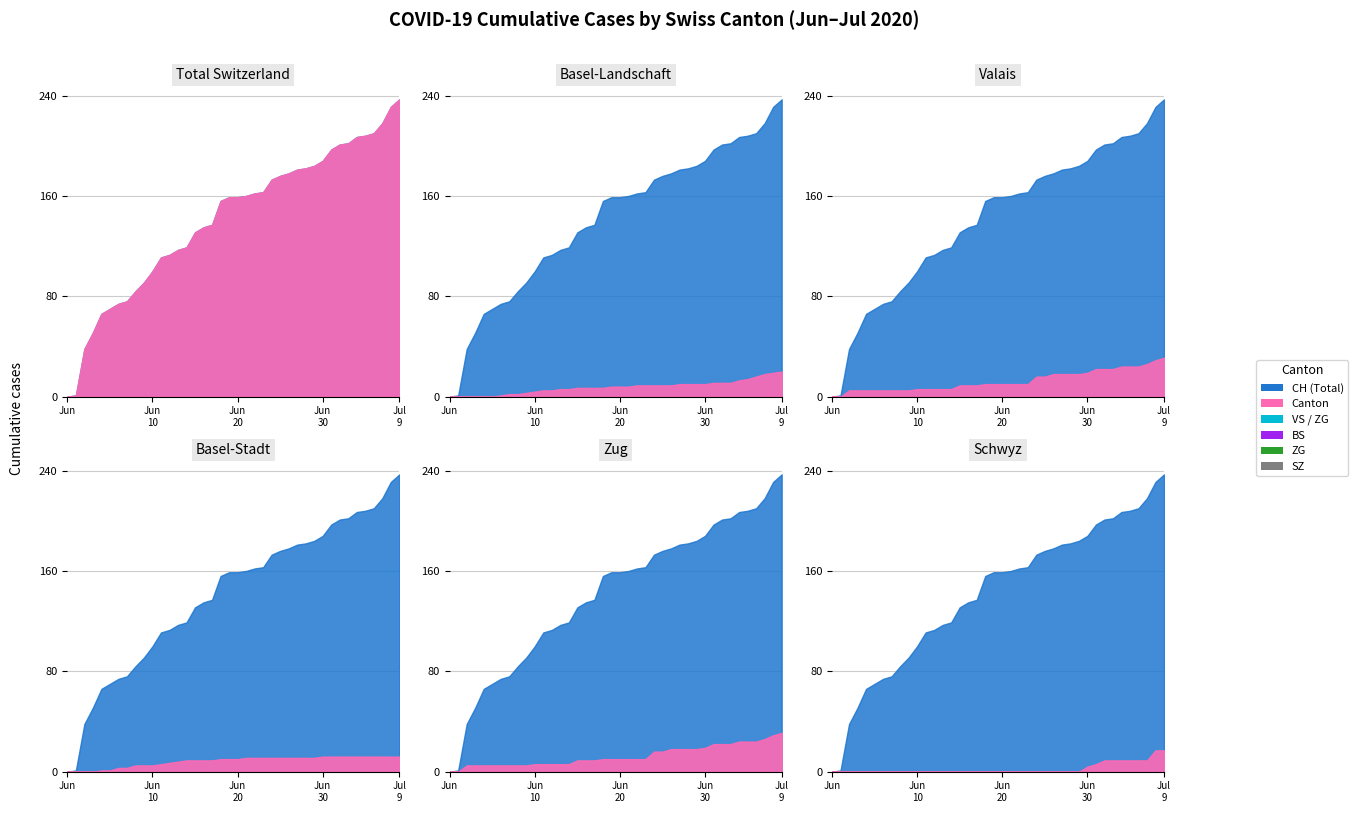

True or false: BS has more than 1 points higher than both neighbors.

False